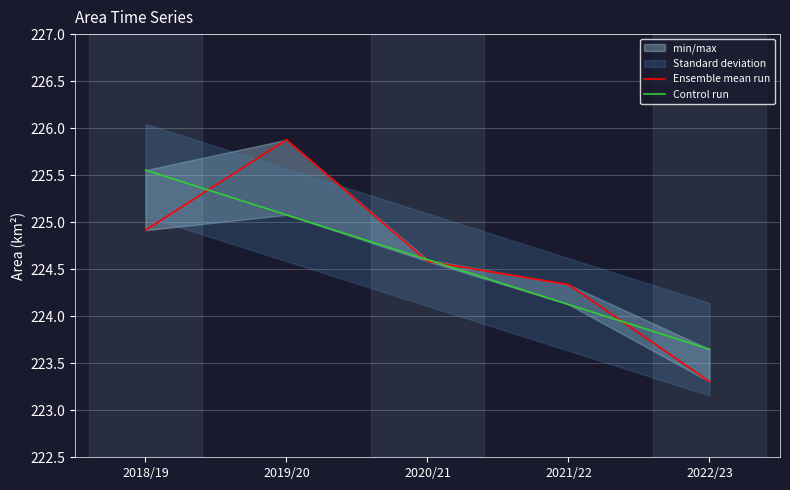

Between 2020/21 and 2022/23, which series saw the biggest shift?

Ensemble mean run